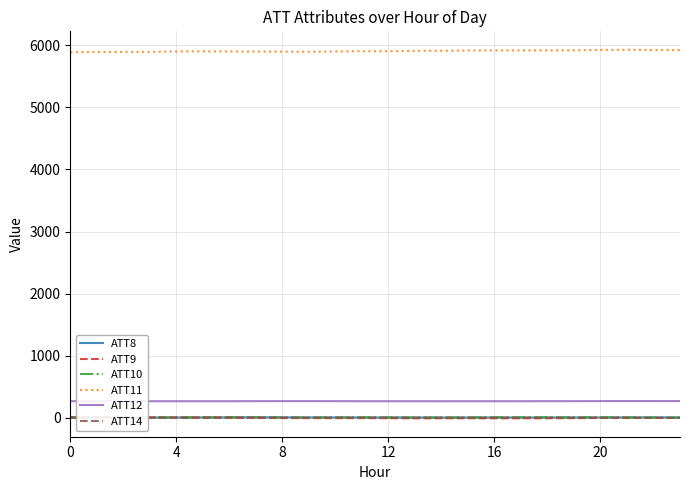

True or false: ATT14 has a value of -3.6 at 23.

True